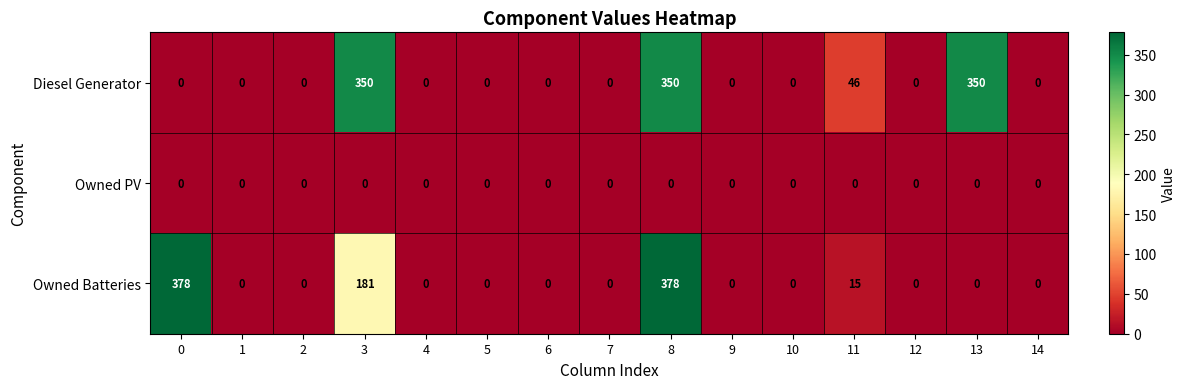

The Owned Batteries series shows 0 at 13. True or false?

True